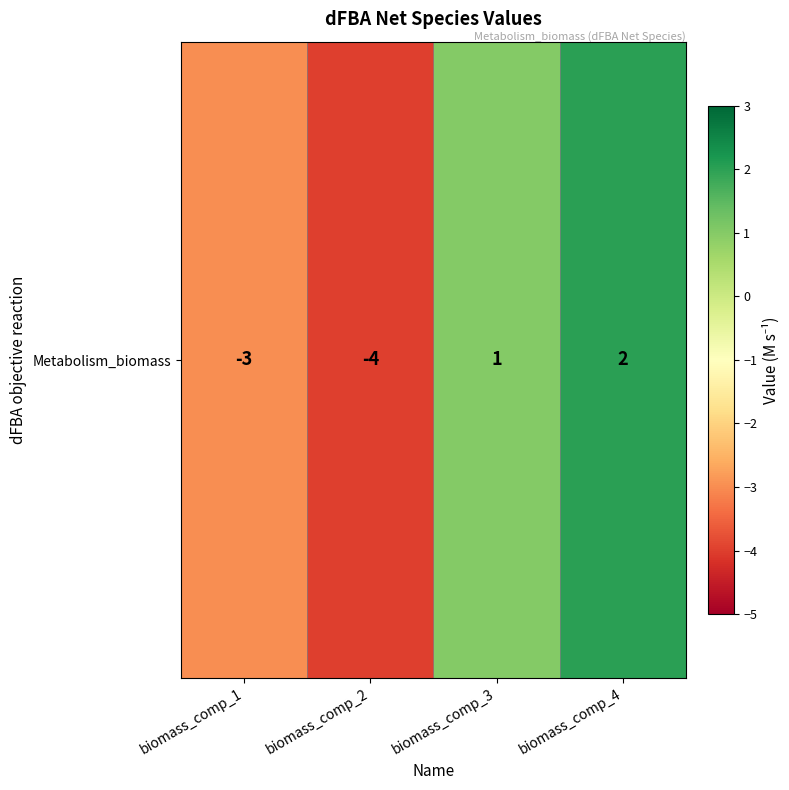

How many values are between -3 and 2?

3